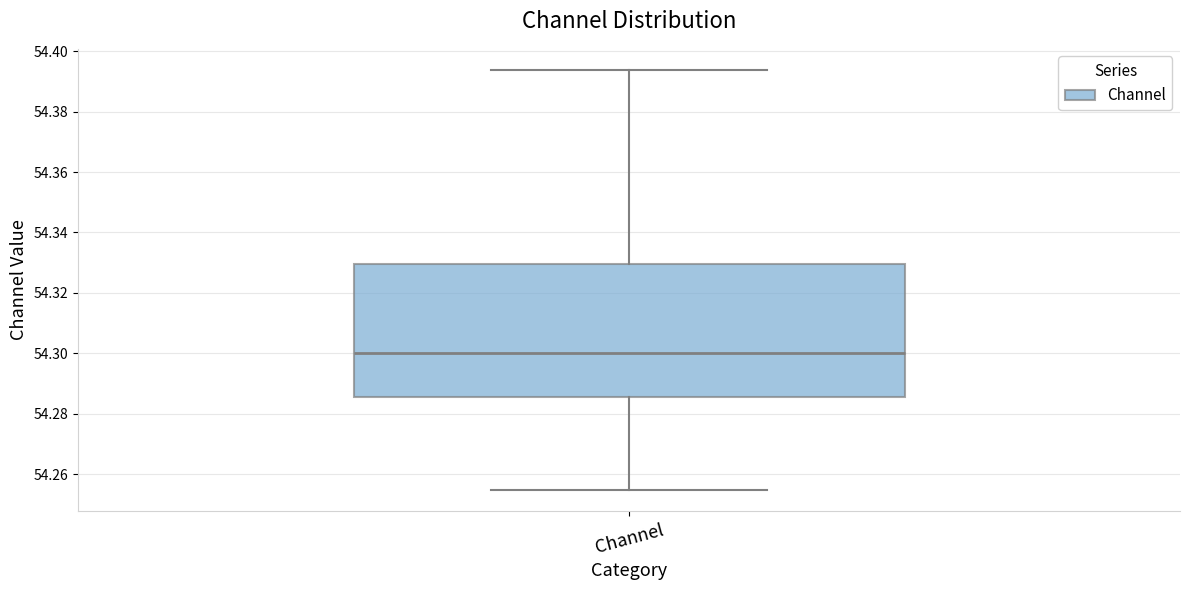

Where is the lower edge of the box for Channel on the y-axis? The values are not printed on the chart, so give them approximately, as read against the axis.

54.286